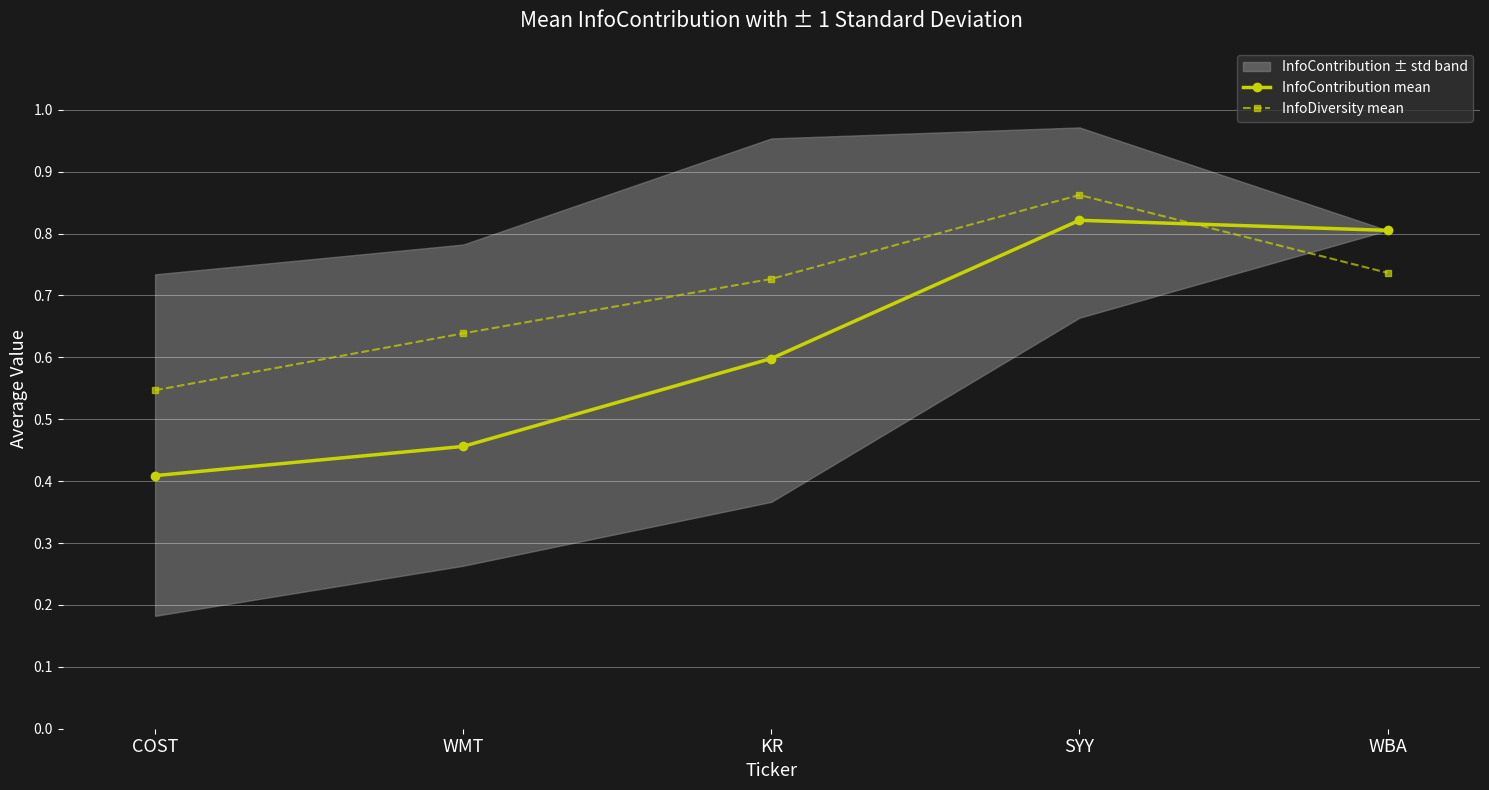

Count the InfoContribution mean values in the range 0 to 1.

5